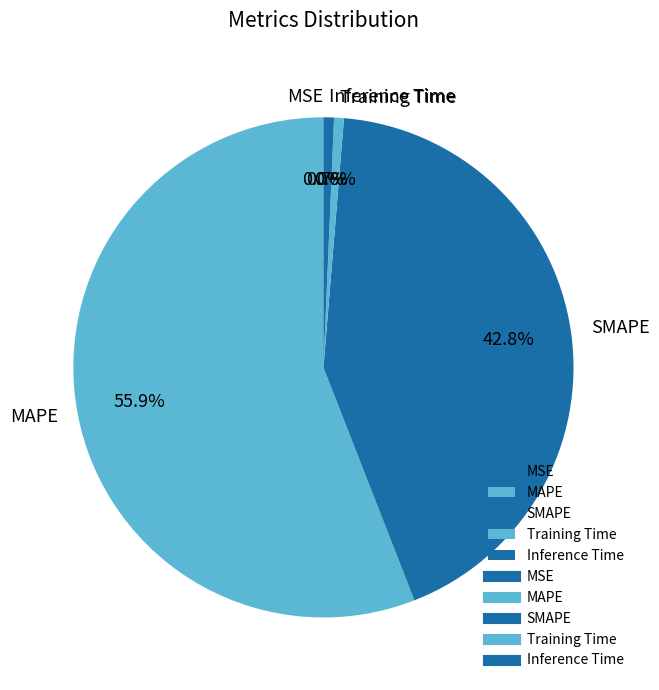

The MAPE slice represents 56% of the pie. True or false?

True